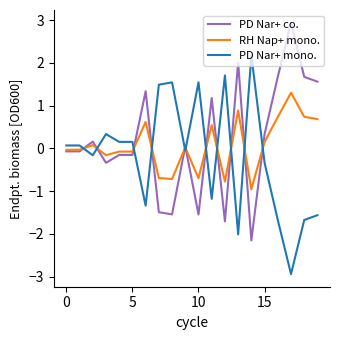

Rank the series by their average value, from highest to lowest.

PD Nar+ co., RH Nap+ mono., PD Nar+ mono.